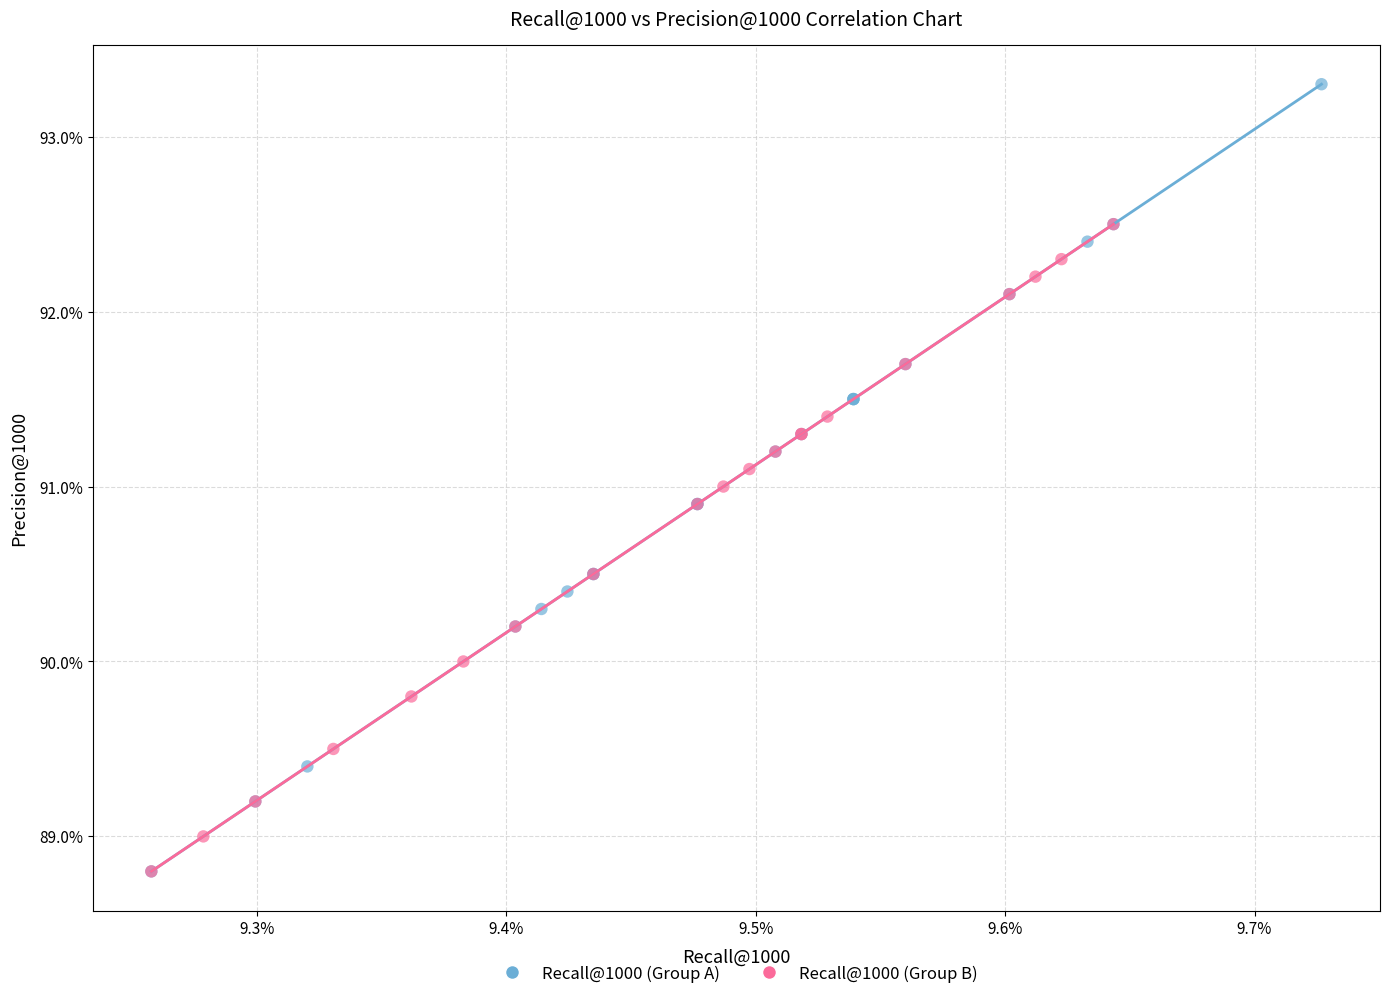

Which series contains the highest Y value?

Recall@1000 (Group A)